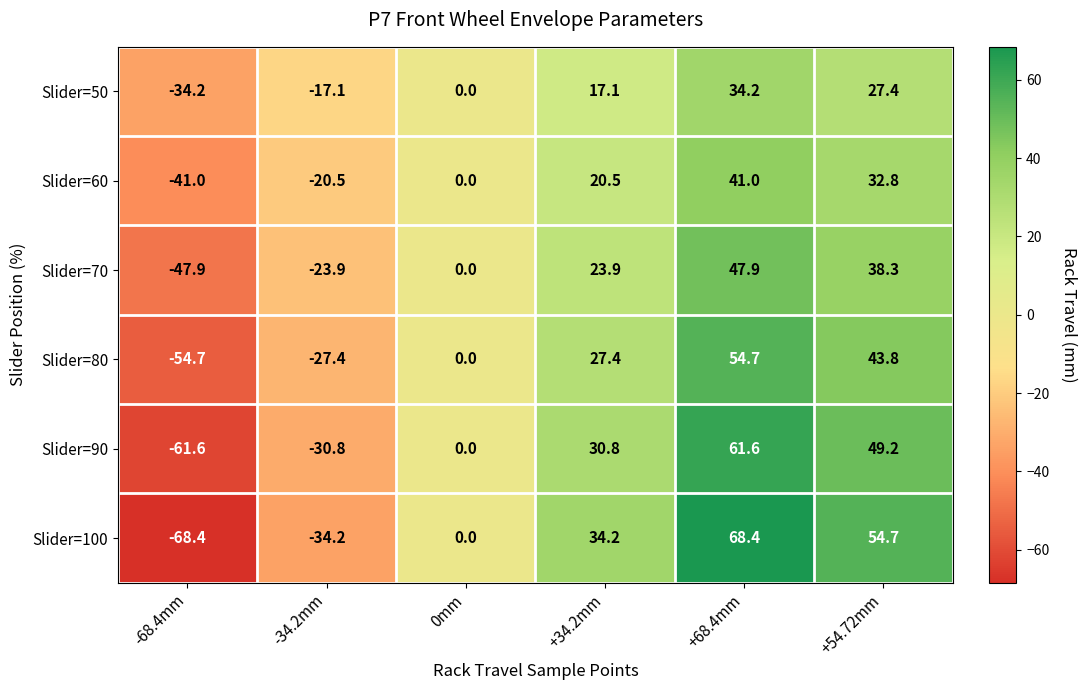

True or false: Slider=70 has a value of -16.7 at -34.2mm.

False